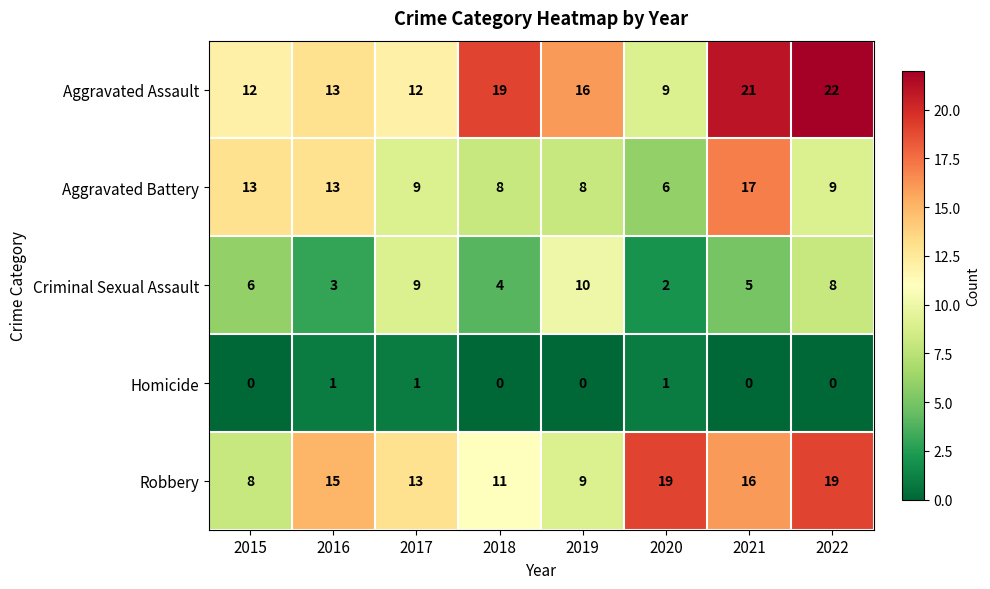

Rank the series by their maximum value, from lowest to highest.

Homicide, Criminal Sexual Assault, Aggravated Battery, Robbery, Aggravated Assault